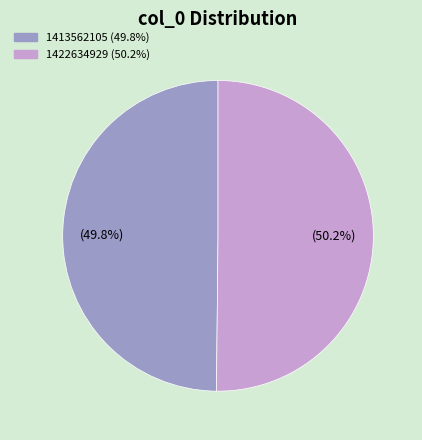

What is the ratio of the value at 1422634929 to the value at 1413562105?

1.0